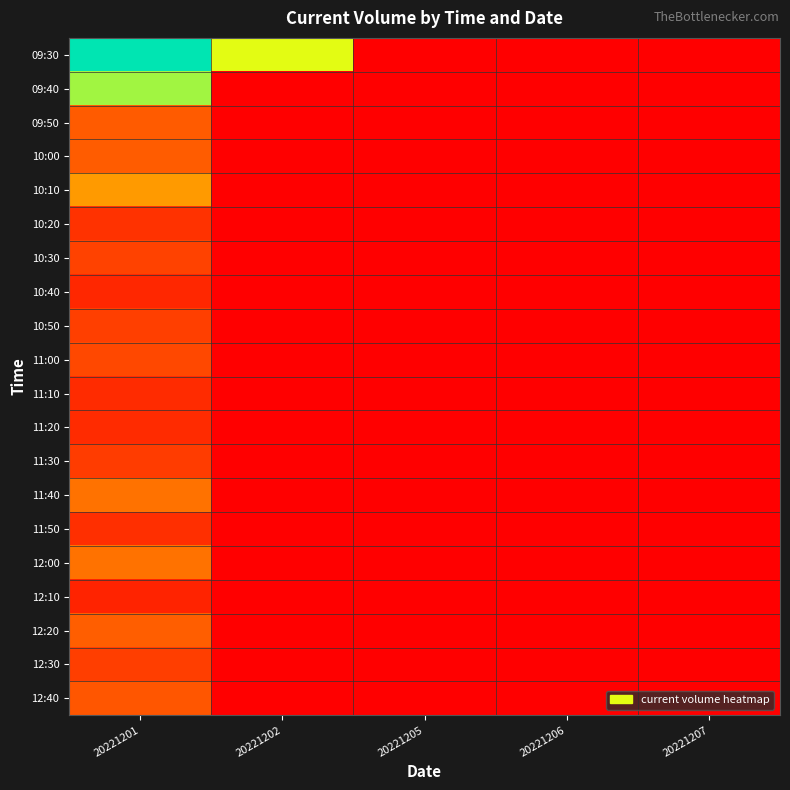

Reading right to left, list all the values displayed in this chart.

09:30: 20221207=0	20221206=0	20221205=0	20221202=85796	20221201=122089
09:40: 20221207=0	20221206=0	20221205=0	20221202=0	20221201=96287
09:50: 20221207=0	20221206=0	20221205=0	20221202=0	20221201=36469
10:00: 20221207=0	20221206=0	20221205=0	20221202=0	20221201=37119
10:10: 20221207=0	20221206=0	20221205=0	20221202=0	20221201=54787
10:20: 20221207=0	20221206=0	20221205=0	20221202=0	20221201=20466
10:30: 20221207=0	20221206=0	20221205=0	20221202=0	20221201=26658
10:40: 20221207=0	20221206=0	20221205=0	20221202=0	20221201=15938
10:50: 20221207=0	20221206=0	20221205=0	20221202=0	20221201=25487
11:00: 20221207=0	20221206=0	20221205=0	20221202=0	20221201=28953
11:10: 20221207=0	20221206=0	20221205=0	20221202=0	20221201=17451
11:20: 20221207=0	20221206=0	20221205=0	20221202=0	20221201=17262
11:30: 20221207=0	20221206=0	20221205=0	20221202=0	20221201=24319
11:40: 20221207=0	20221206=0	20221205=0	20221202=0	20221201=43927
11:50: 20221207=0	20221206=0	20221205=0	20221202=0	20221201=19201
12:00: 20221207=0	20221206=0	20221205=0	20221202=0	20221201=44092
12:10: 20221207=0	20221206=0	20221205=0	20221202=0	20221201=14400
12:20: 20221207=0	20221206=0	20221205=0	20221202=0	20221201=37812
12:30: 20221207=0	20221206=0	20221205=0	20221202=0	20221201=25239
12:40: 20221207=0	20221206=0	20221205=0	20221202=0	20221201=34502